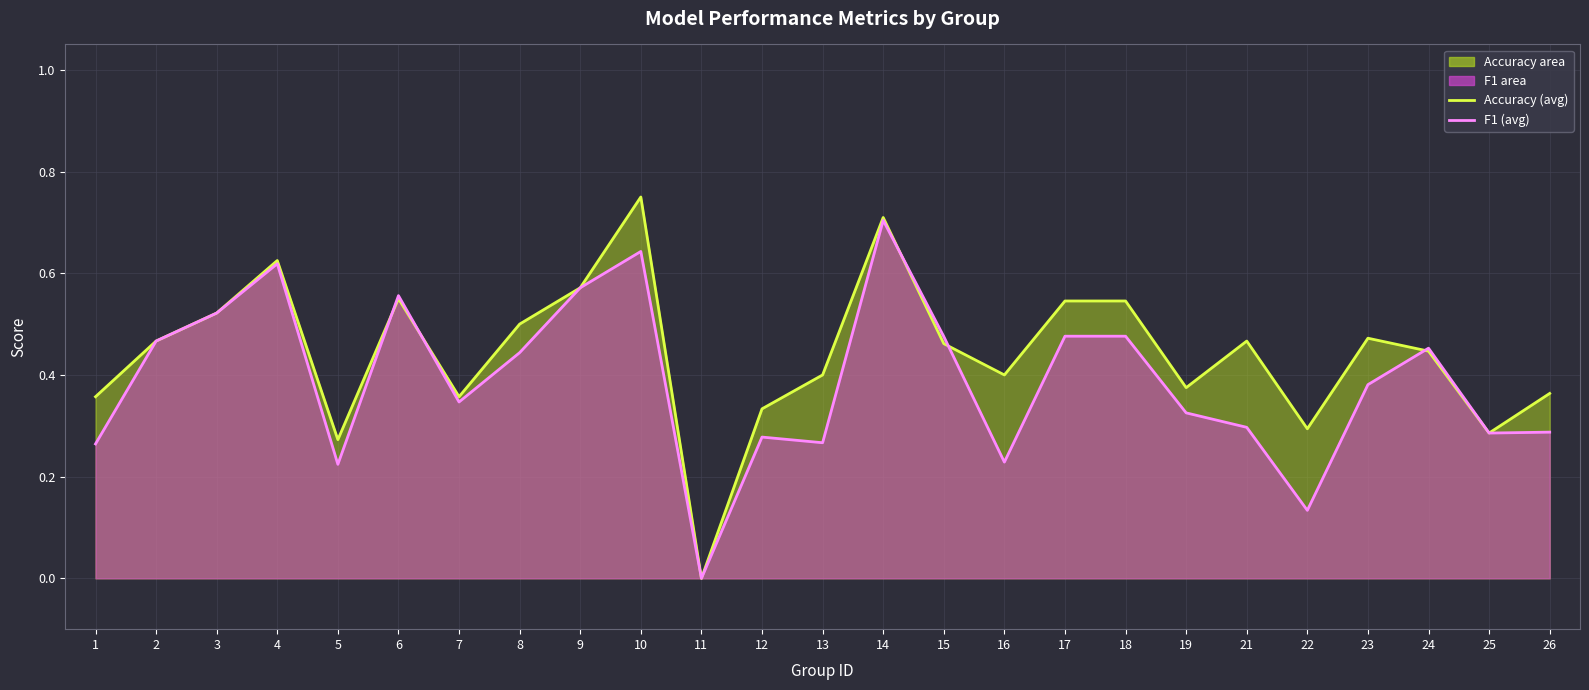

Reading right to left, extract all data points from this chart.

accuracy (line): 26=0.4	25=0.3	24=0.4	23=0.5	22=0.3	21=0.5	19=0.4	18=0.5	17=0.5	16=0.4	15=0.5	14=0.7	13=0.4	12=0.3	11=0.0	10=0.8	9=0.6	8=0.5	7=0.4	6=0.6	5=0.3	4=0.6	3=0.5	2=0.5	1=0.4
f1 (line): 26=0.3	25=0.3	24=0.5	23=0.4	22=0.1	21=0.3	19=0.3	18=0.5	17=0.5	16=0.2	15=0.5	14=0.7	13=0.3	12=0.3	11=0.0	10=0.6	9=0.6	8=0.4	7=0.3	6=0.6	5=0.2	4=0.6	3=0.5	2=0.5	1=0.3